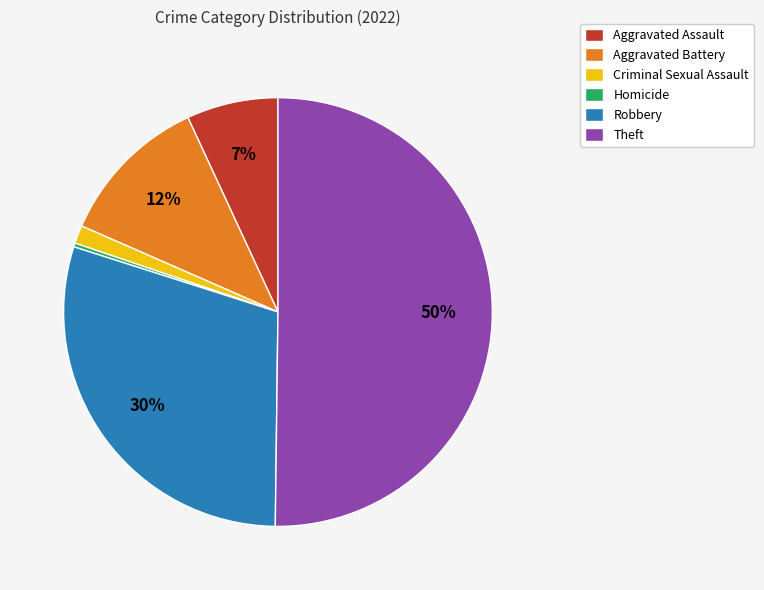

Is Aggravated Assault the majority of the pie?

No